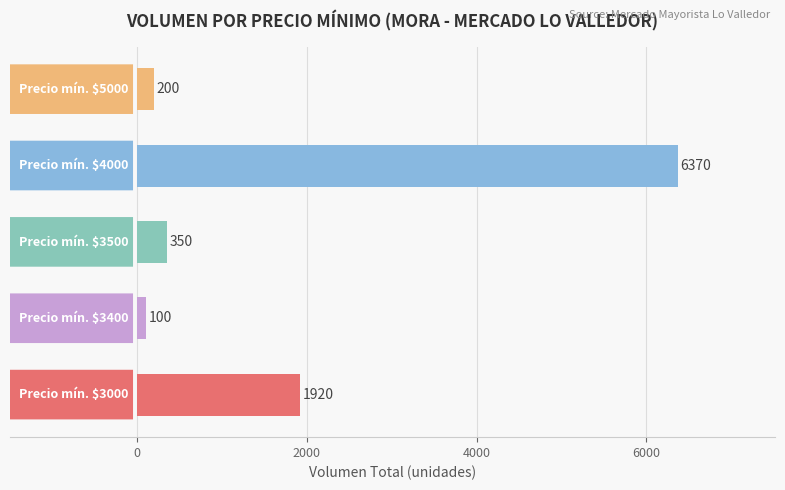

Reading top to bottom, what are all the values shown in this chart?

200	6370	350	100	1920